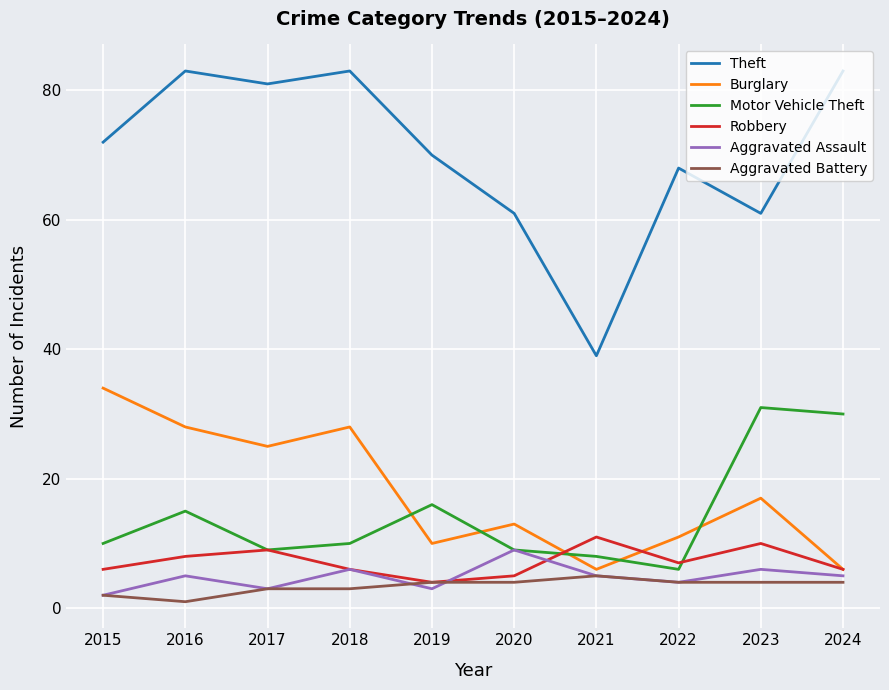

How many series are shown in this chart?

6